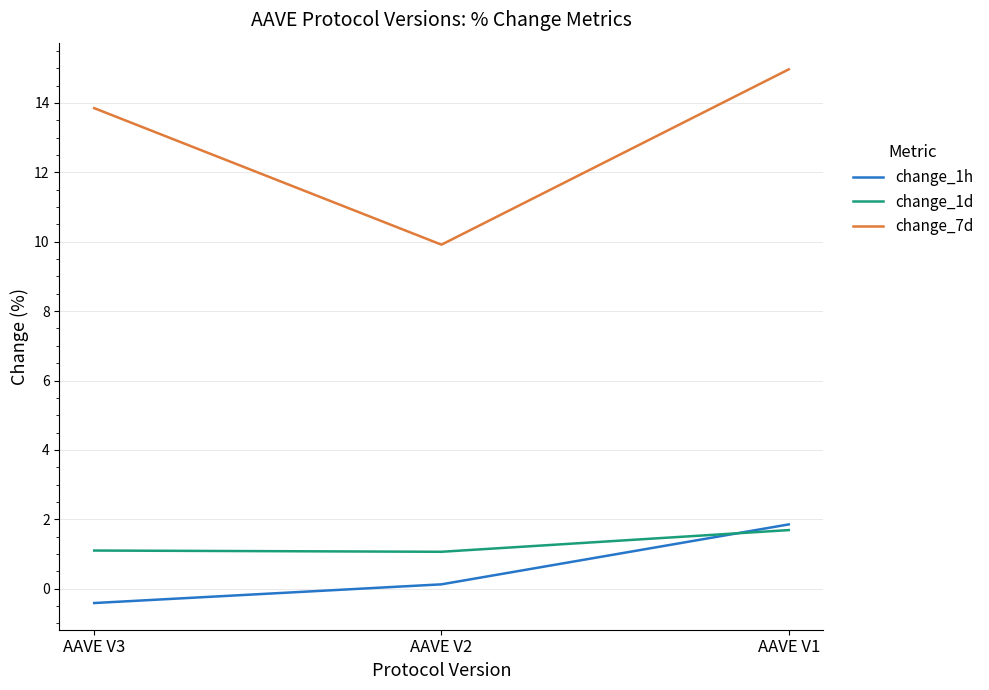

Reading left to right, list all the values displayed in this chart.

change_1h: -0.4	0.1	1.9
change_1d: 1.1	1.1	1.7
change_7d: 13.8	9.9	15.0